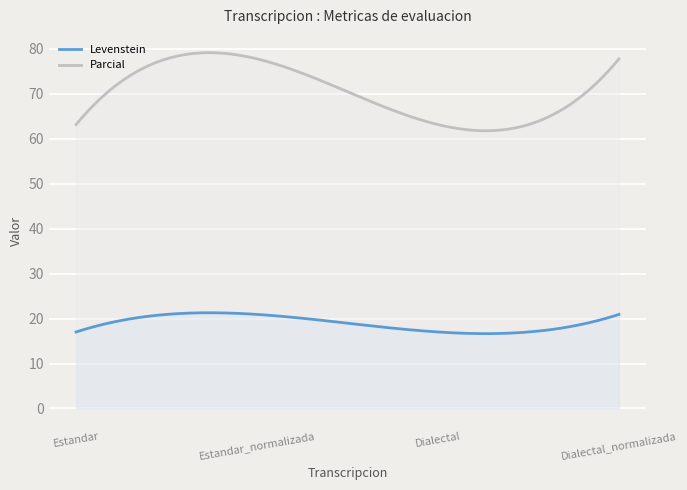

Which series has the widest spread of values?

Parcial